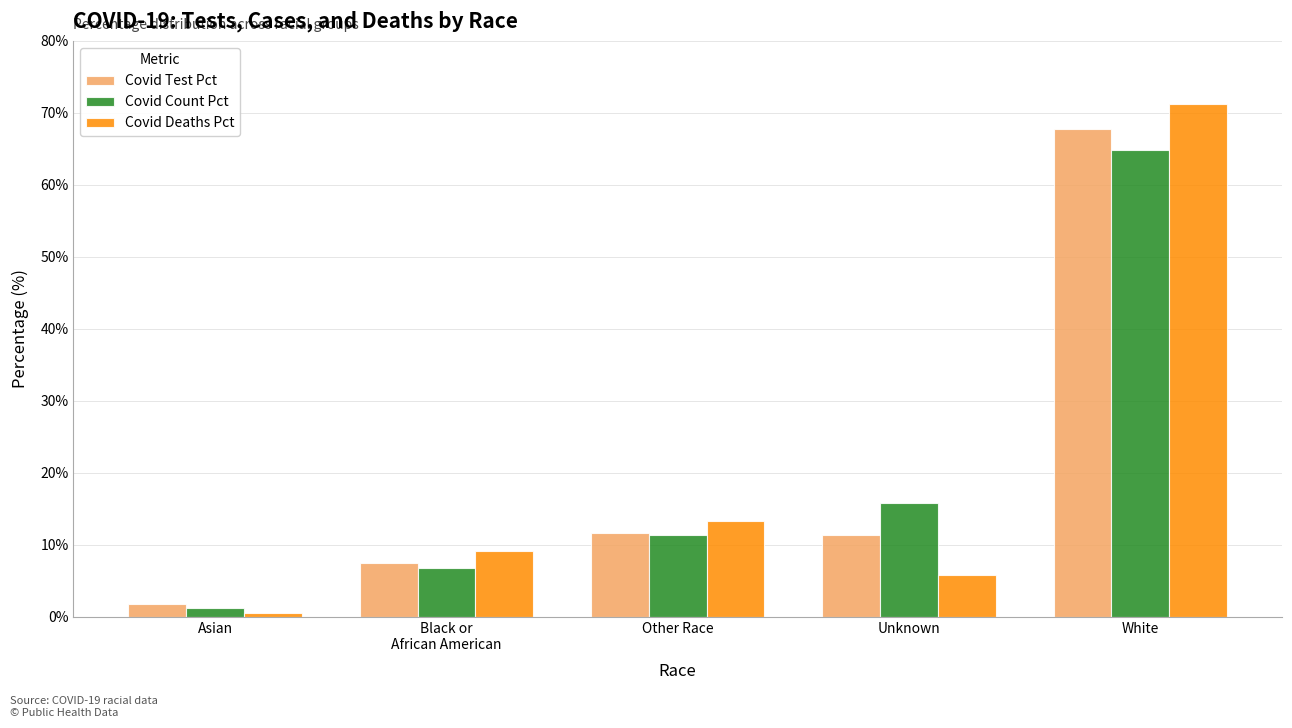

Is it true that Covid Count Pct equals 17.2 at Other Race?

False